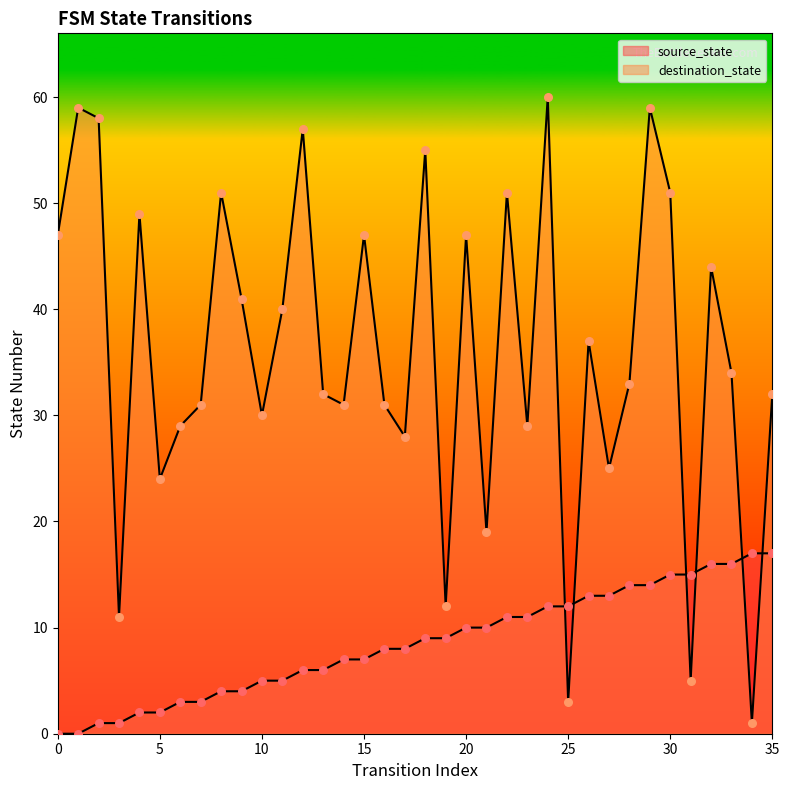

Which series has the largest total across all categories?

destination_state